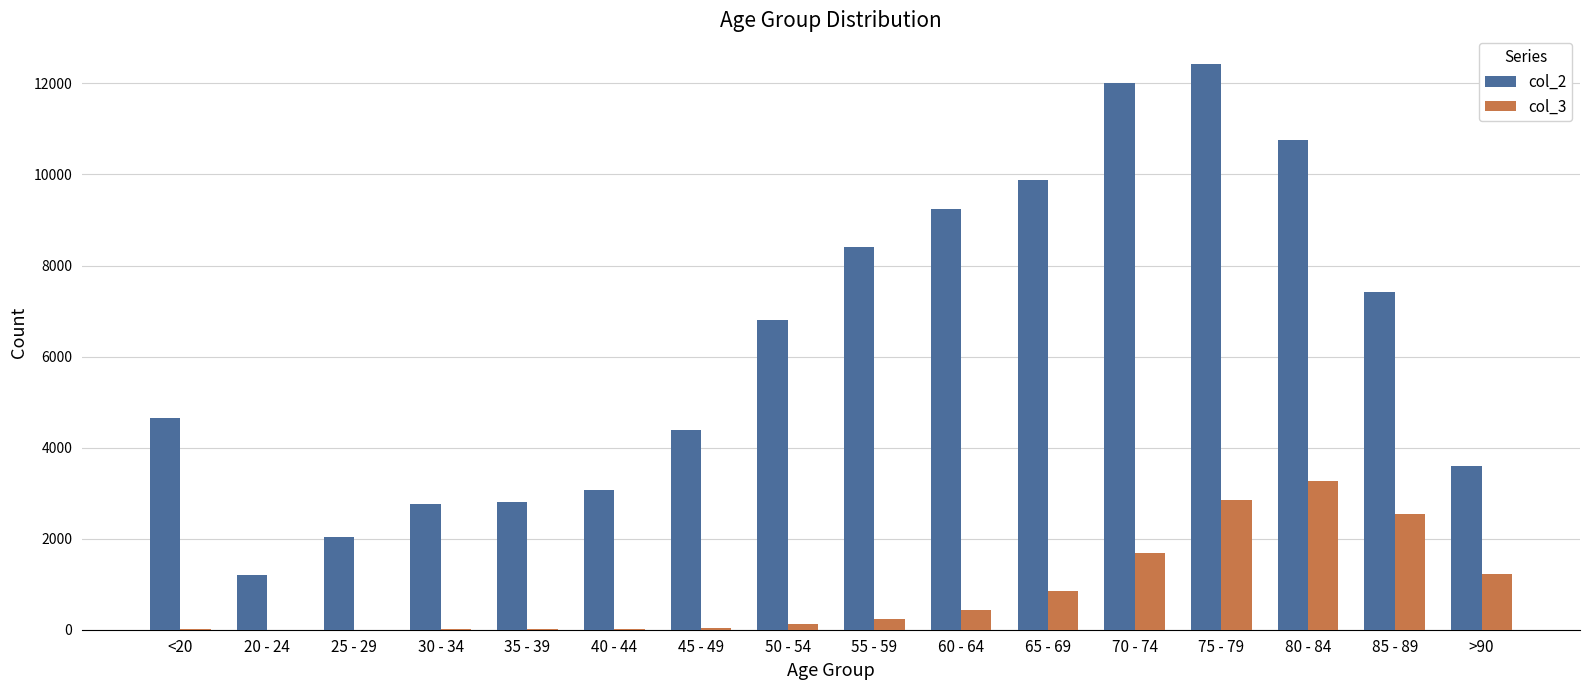

At which label does col_3 reach its peak?

80 - 84